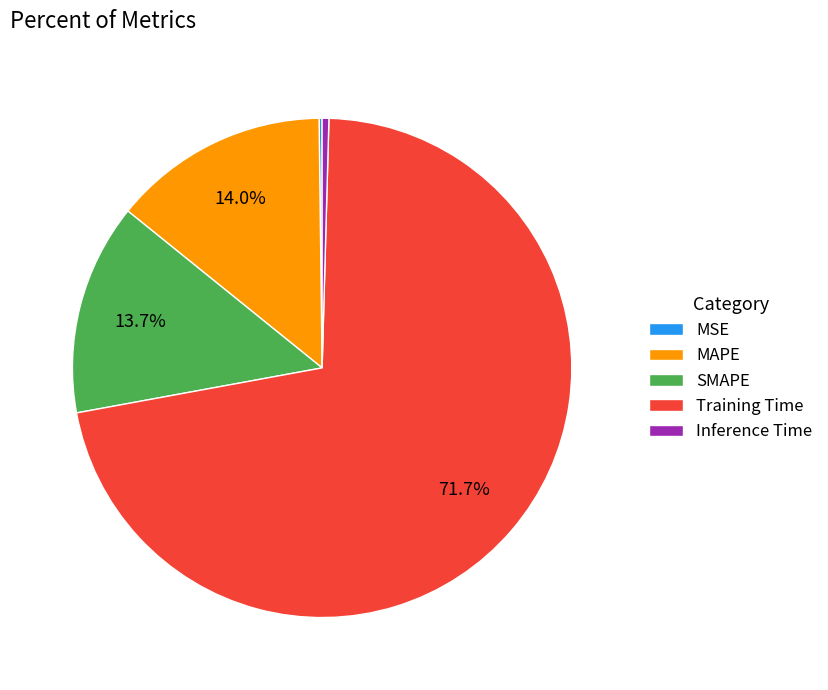

Does Training Time represent more than half of the total?

Yes